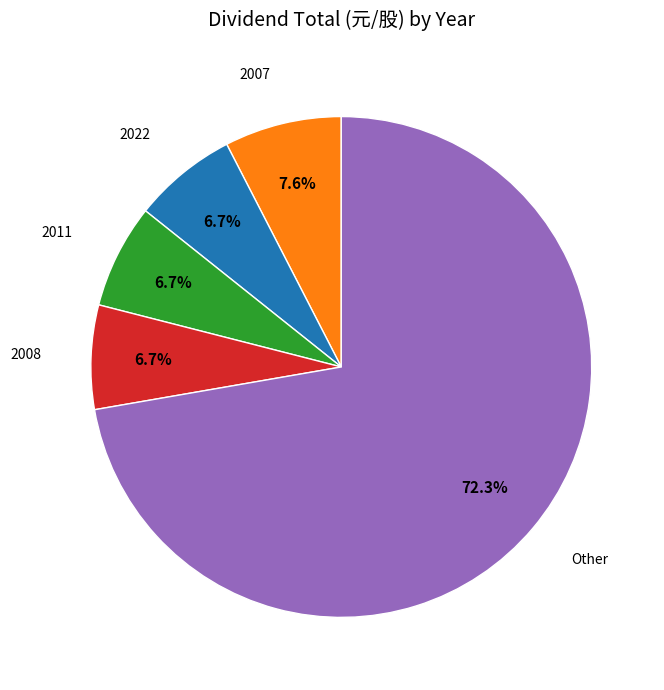

Is there any slice that represents more than half of the pie?

Yes